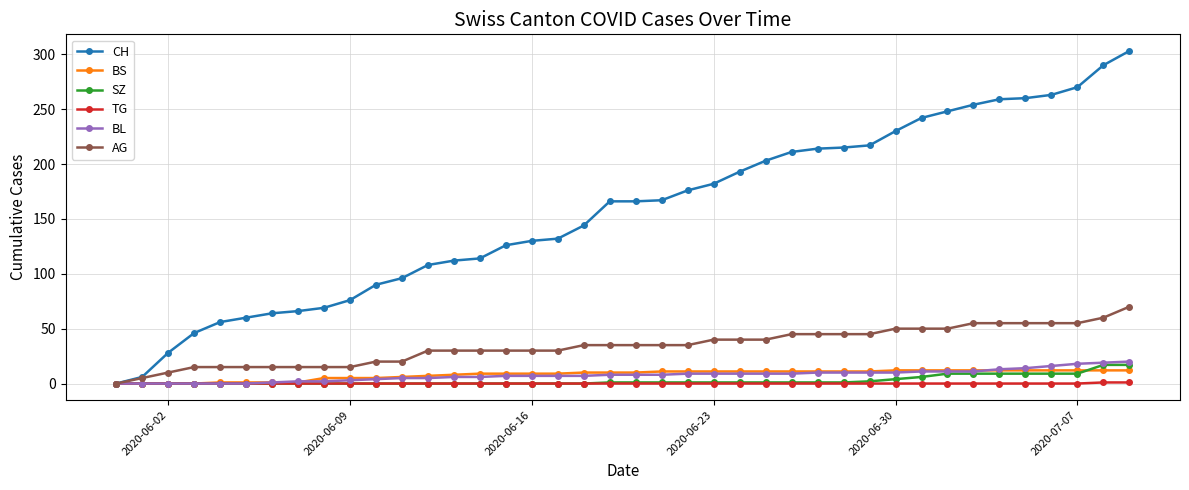

Which series has the largest total across all categories?

CH